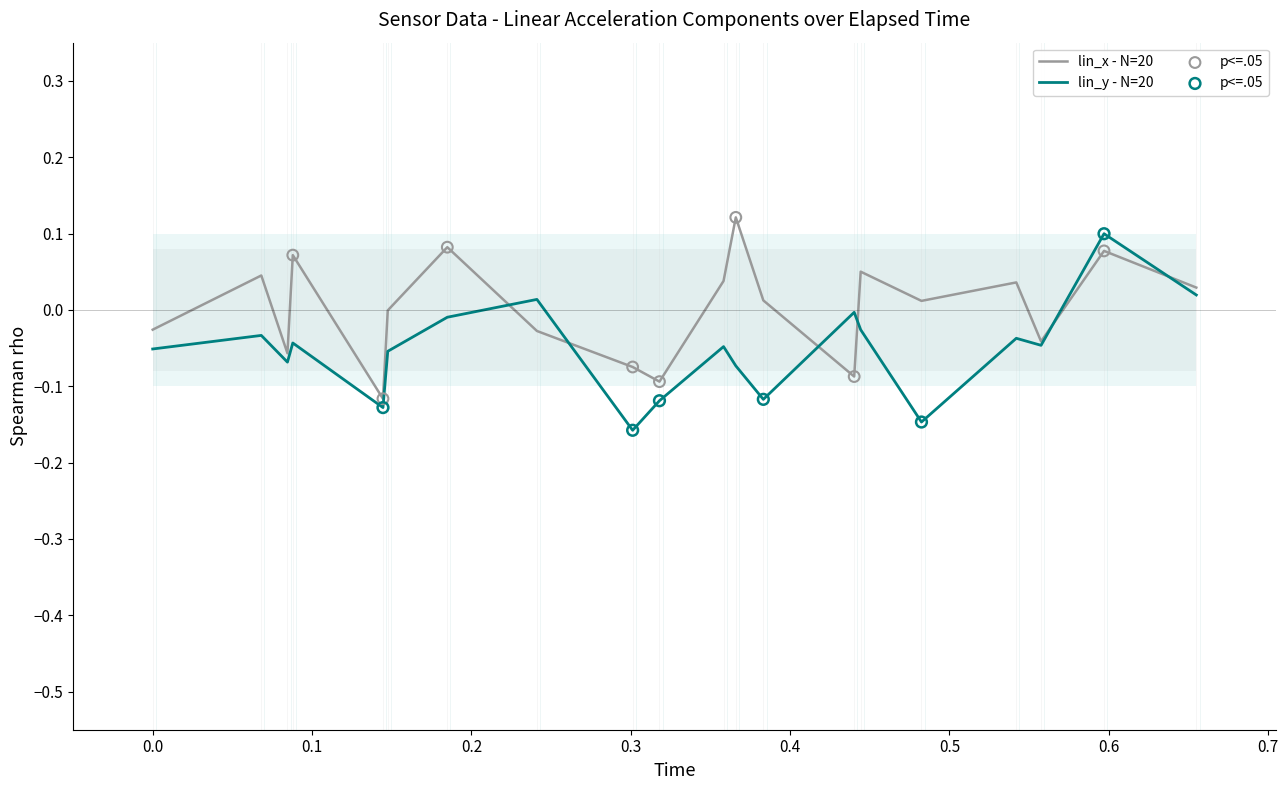

Which series has the largest Y range (max minus min)?

lin_y